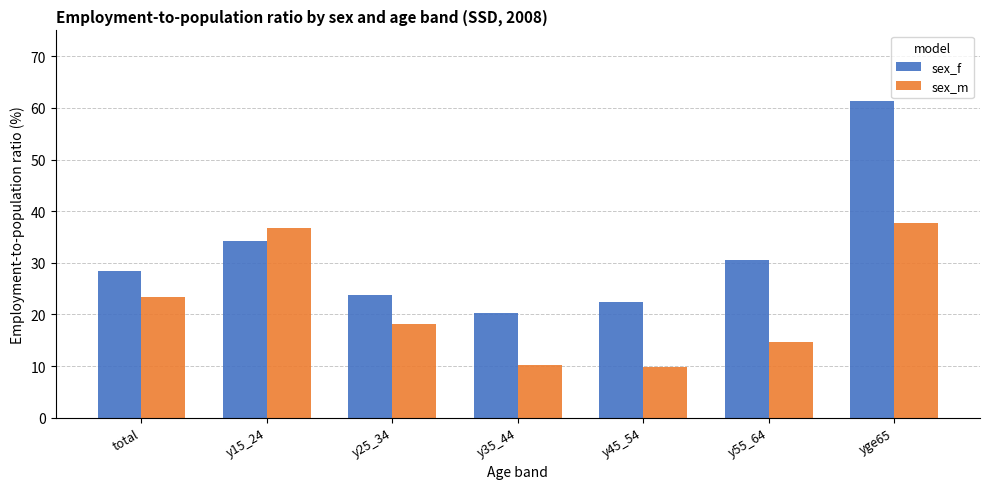

What value does the sex_m series have at y25_34?

18.1